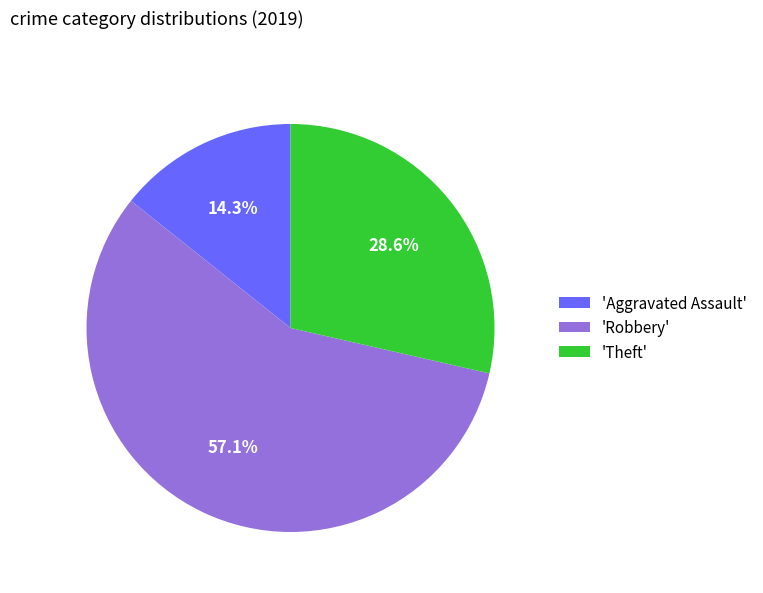

Rank the categories by value from highest to lowest.

'Robbery', 'Theft', 'Aggravated Assault'